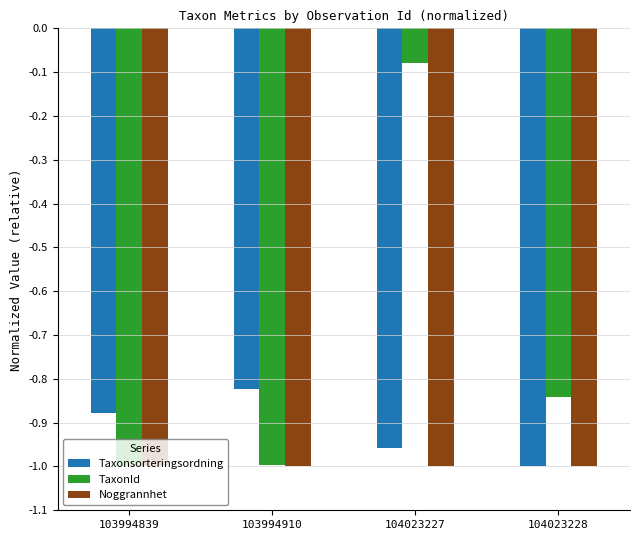

Which label corresponds to the largest value in the chart?

104023227